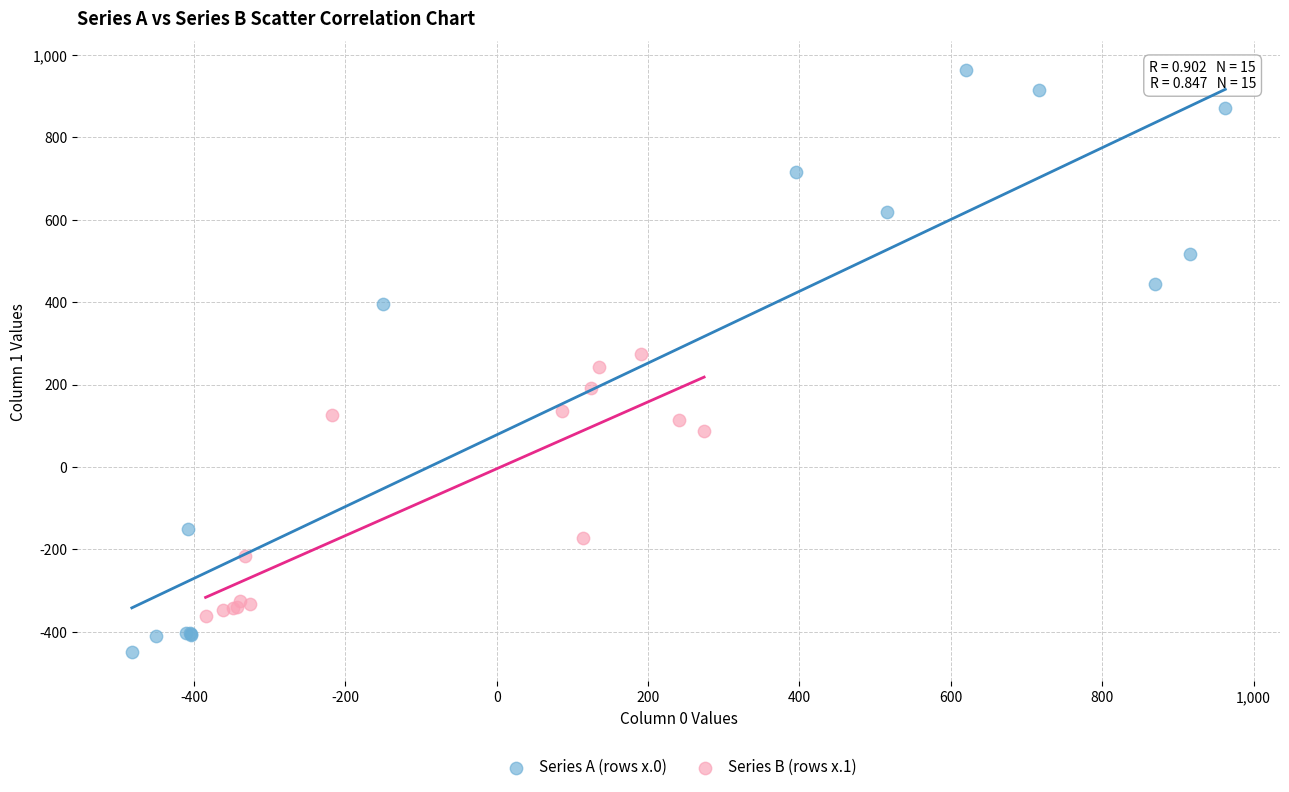

Which series has the largest Y range (max minus min)?

Series A (rows x.0)